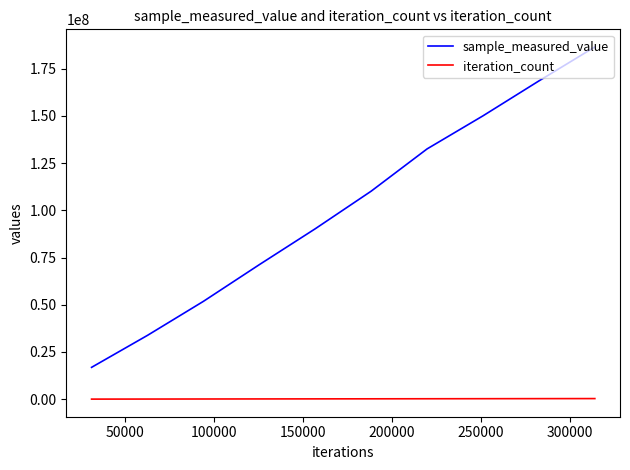

True or false: sample_measured_value and iteration_count intersect in this chart.

False